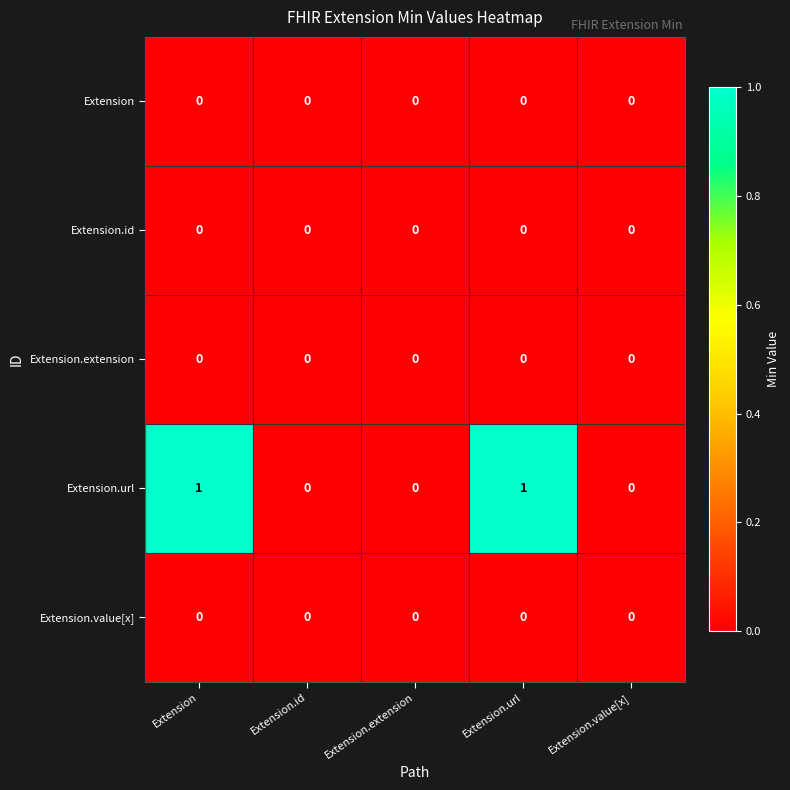

How many distinct data groups are displayed?

5